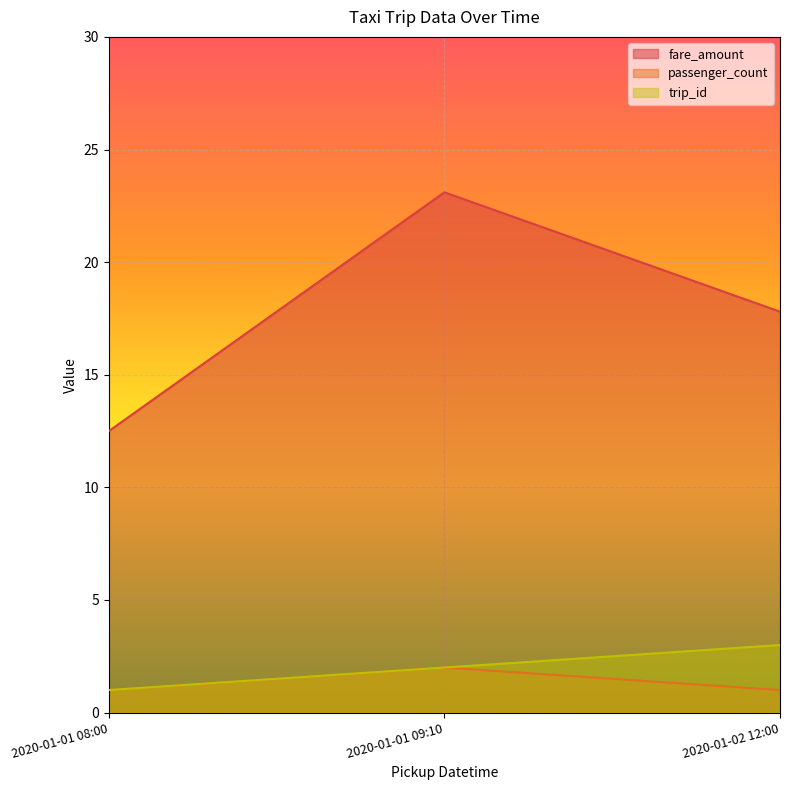

The value of trip_id at 2020-01-02 12:00 is 3.0. True or false?

True